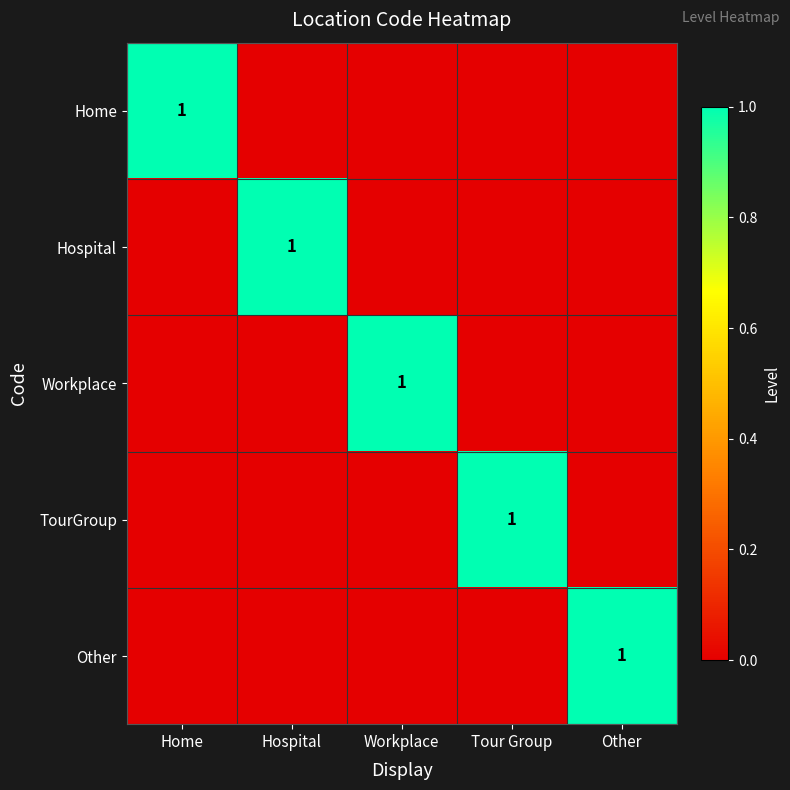

The value of Other at Other is 1. True or false?

True